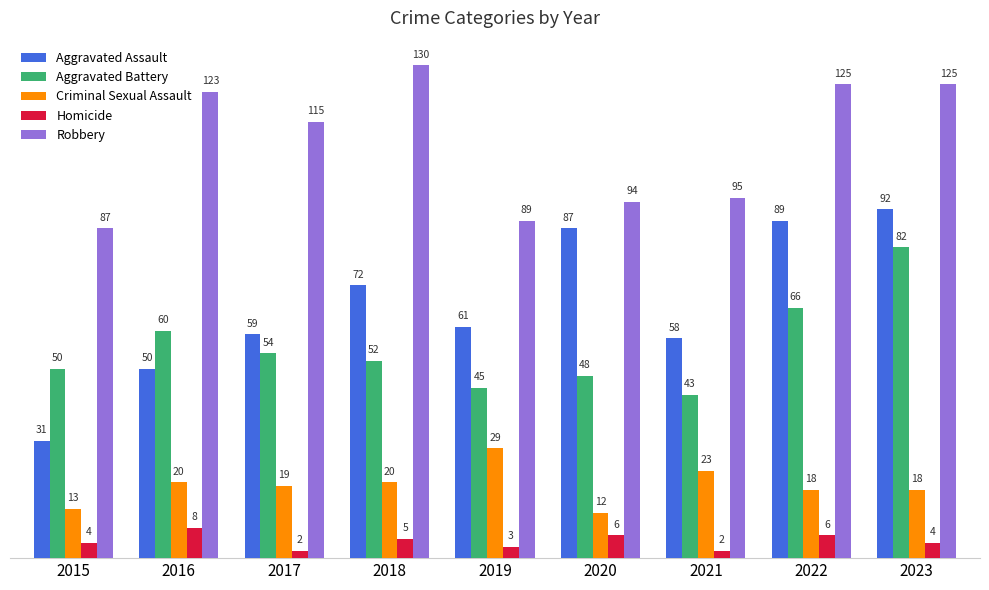

Reading right to left, list all the values displayed in this chart.

Aggravated Assault: 2023=92	2022=89	2021=58	2020=87	2019=61	2018=72	2017=59	2016=50	2015=31
Aggravated Battery: 2023=82	2022=66	2021=43	2020=48	2019=45	2018=52	2017=54	2016=60	2015=50
Criminal Sexual Assault: 2023=18	2022=18	2021=23	2020=12	2019=29	2018=20	2017=19	2016=20	2015=13
Homicide: 2023=4	2022=6	2021=2	2020=6	2019=3	2018=5	2017=2	2016=8	2015=4
Robbery: 2023=125	2022=125	2021=95	2020=94	2019=89	2018=130	2017=115	2016=123	2015=87